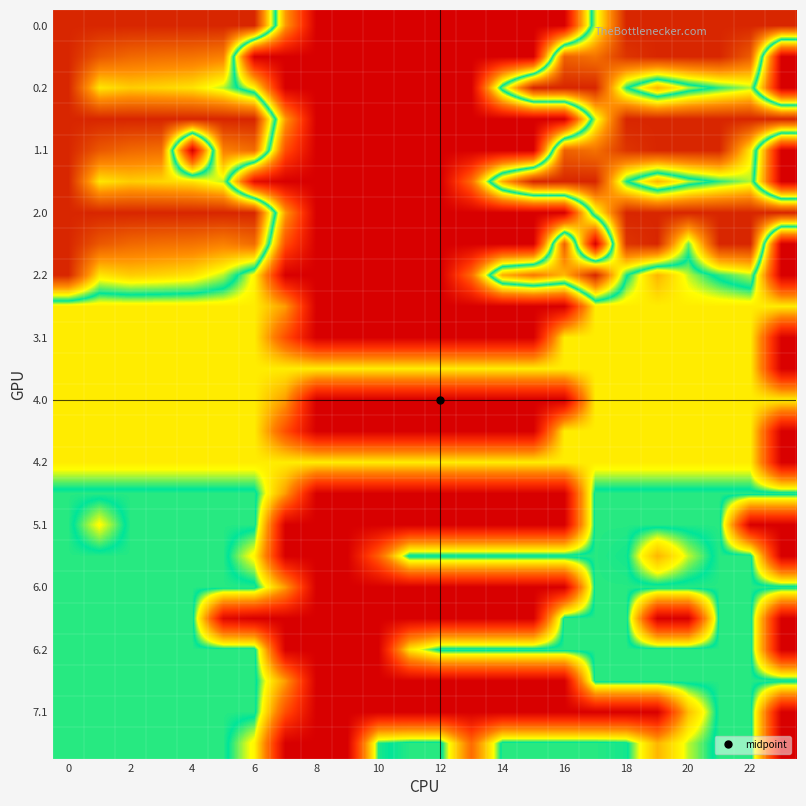

Count the number of categories in the chart.

24